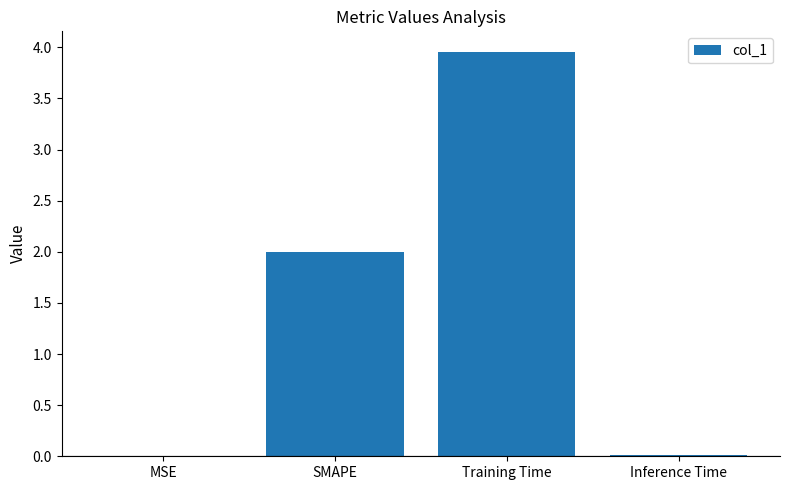

What is the sum of all values?

6.0